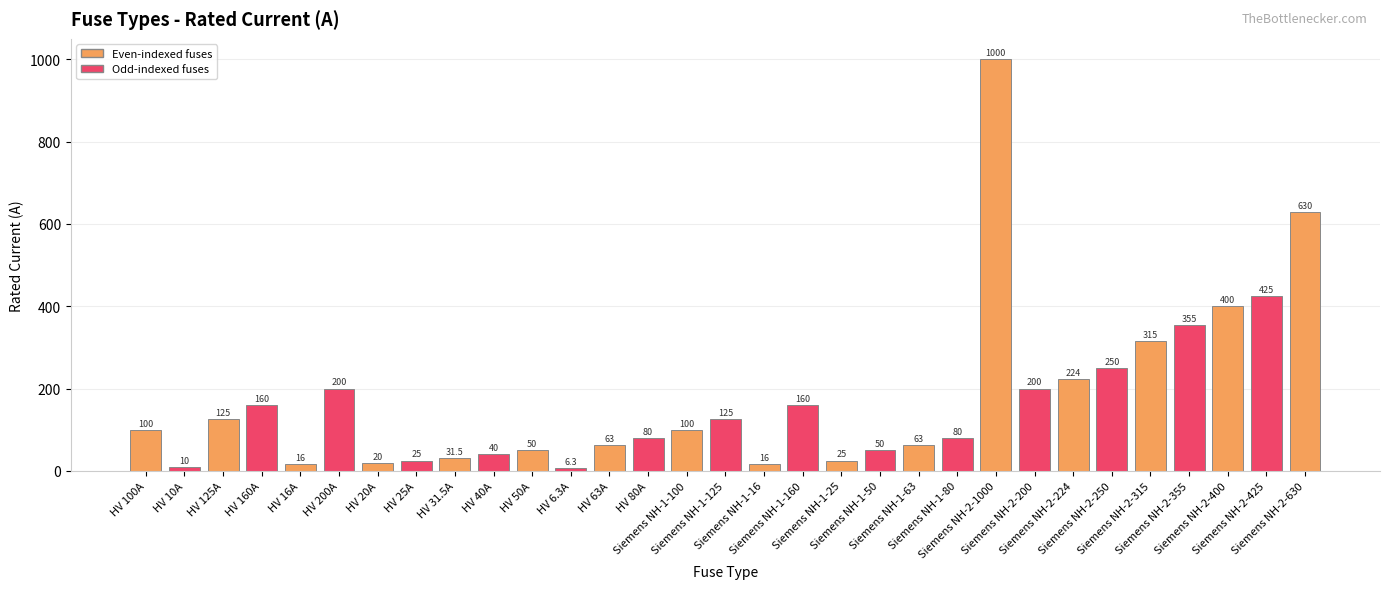

True or false: the data shows 425.0 at Siemens NH-2-425.

True